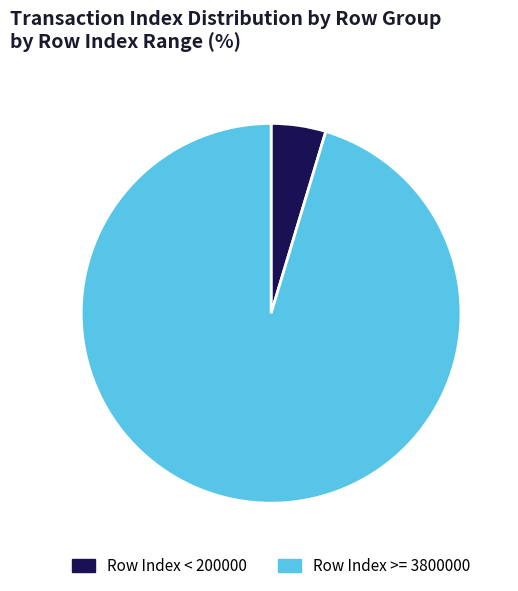

Count the number of slices in the pie.

2